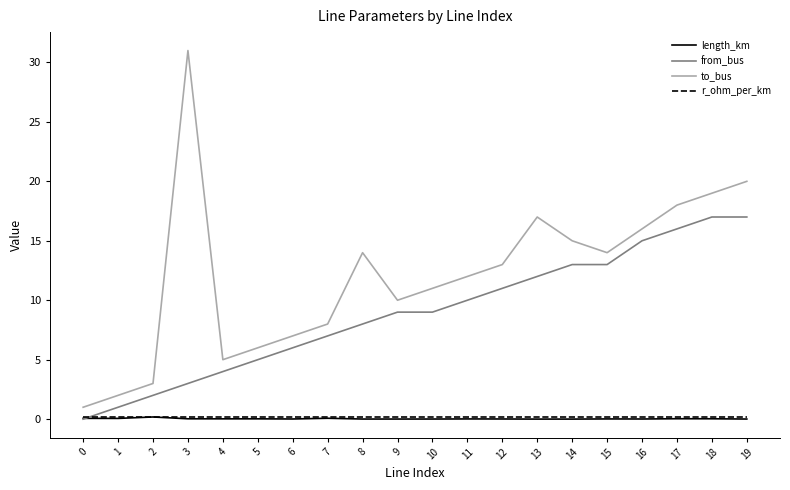

The from_bus series shows 8.7 at 5. True or false?

False